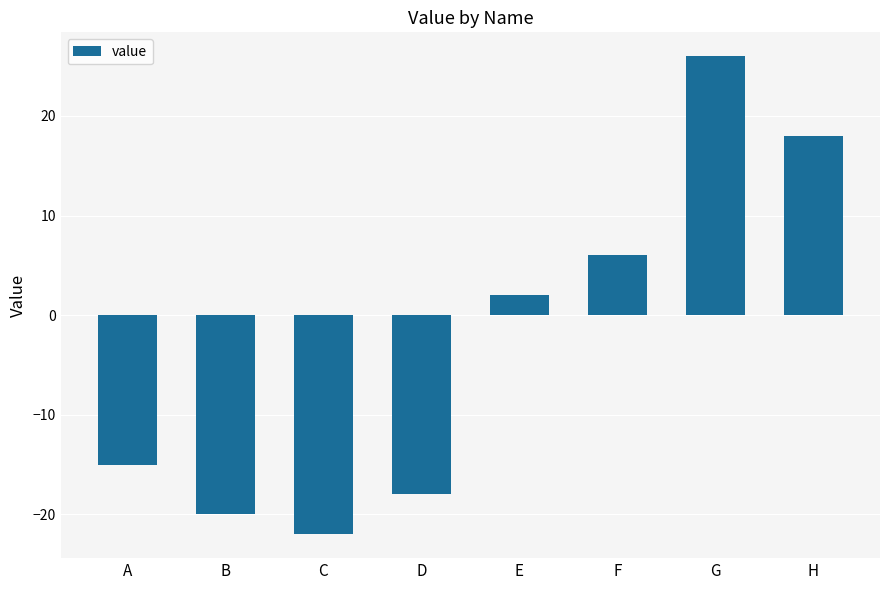

The value at F is 6. True or false?

True